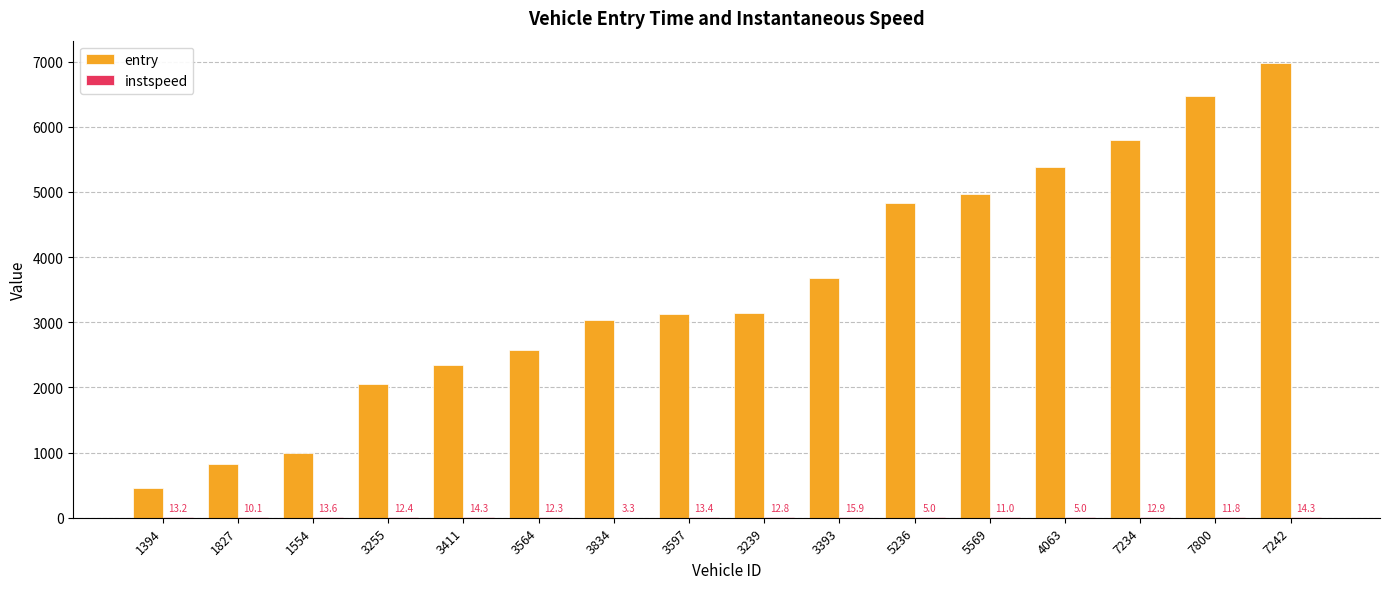

Where is entry nearest to the value 3716?

3393